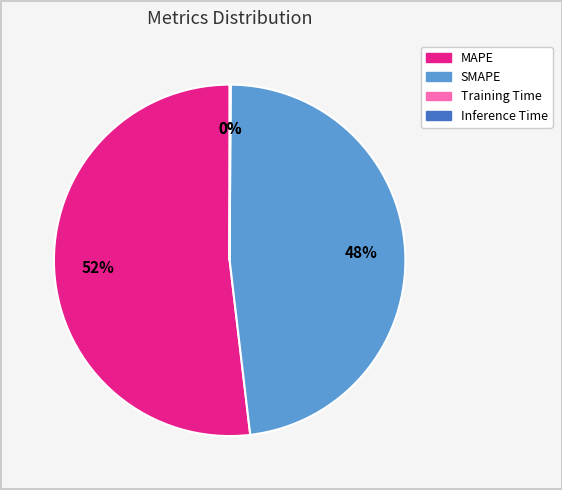

To the nearest percent, what is the difference between the largest and smallest slice percentages?

52%